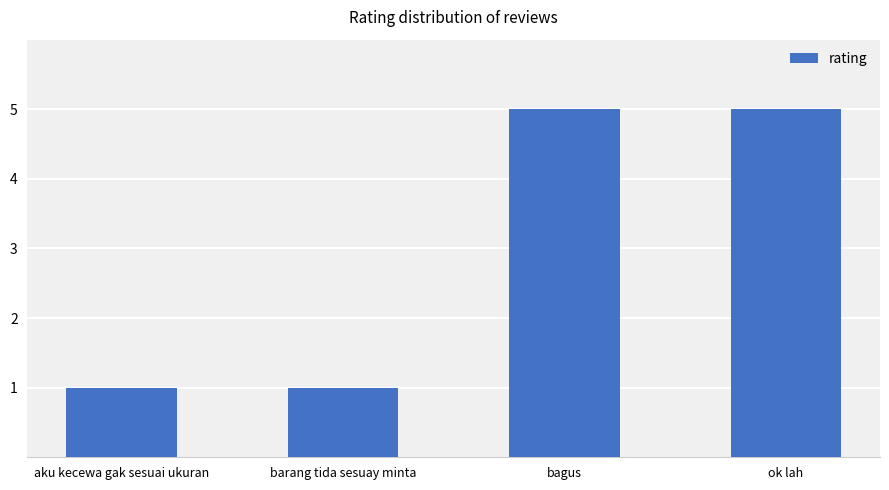

What is the minimum value shown in the chart?

1